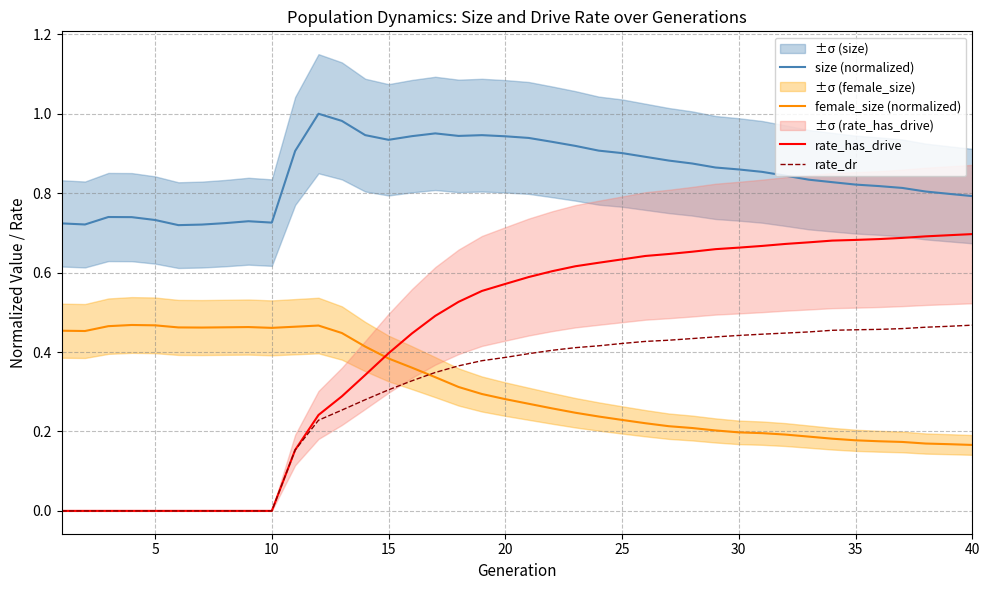

True or false: female_size (normalized) and rate_has_drive intersect in this chart.

True